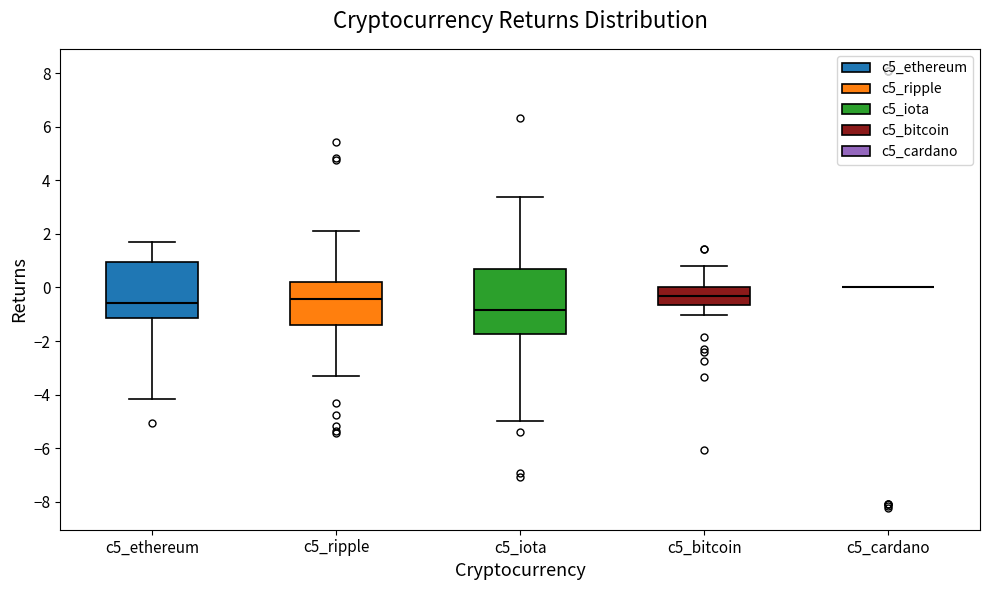

Comparing the boxes themselves (not the whiskers), which one is the tallest?

c5_iota